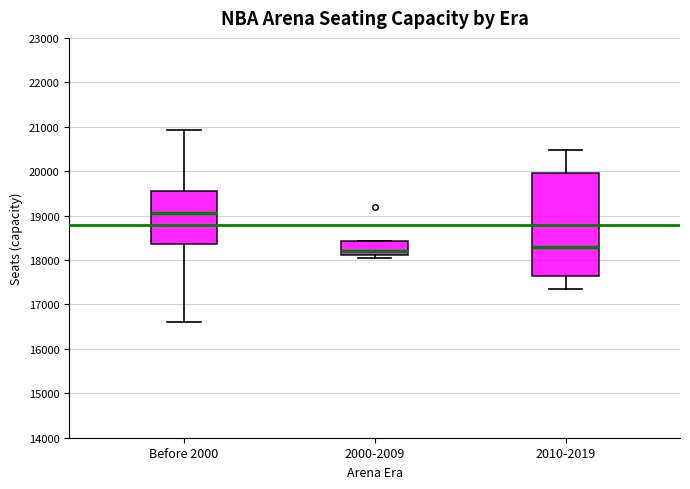

Where does the median line of the box for 2000-2009 sit on the y-axis? The values are not printed on the chart, so give them approximately, as read against the axis.

18200